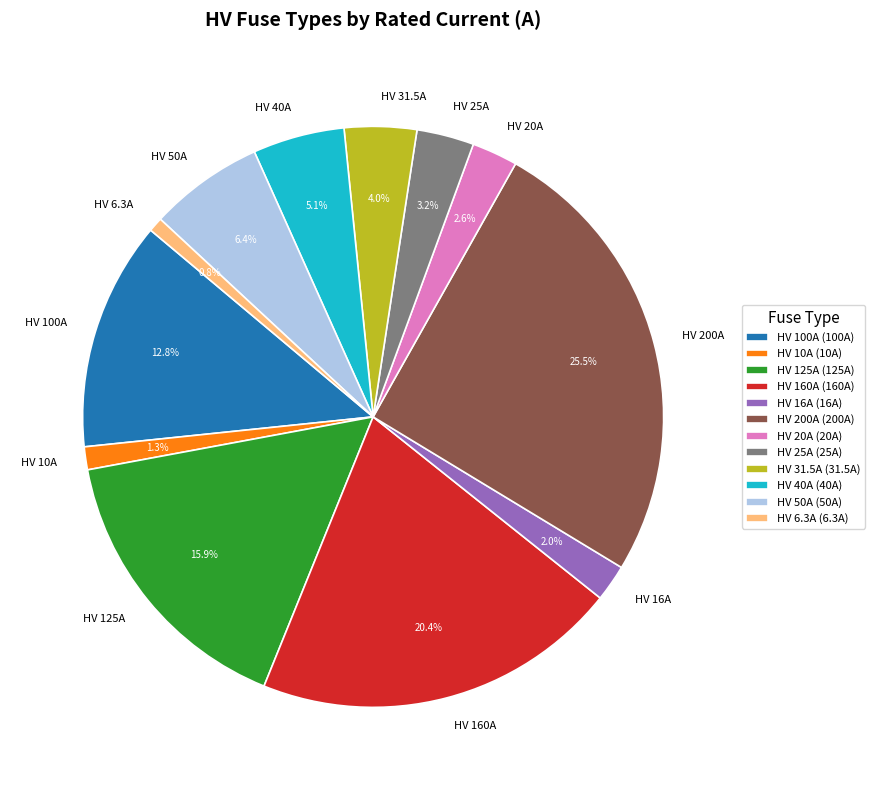

To the nearest percent, what is the combined percentage of HV 160A and HV 10A?

22%